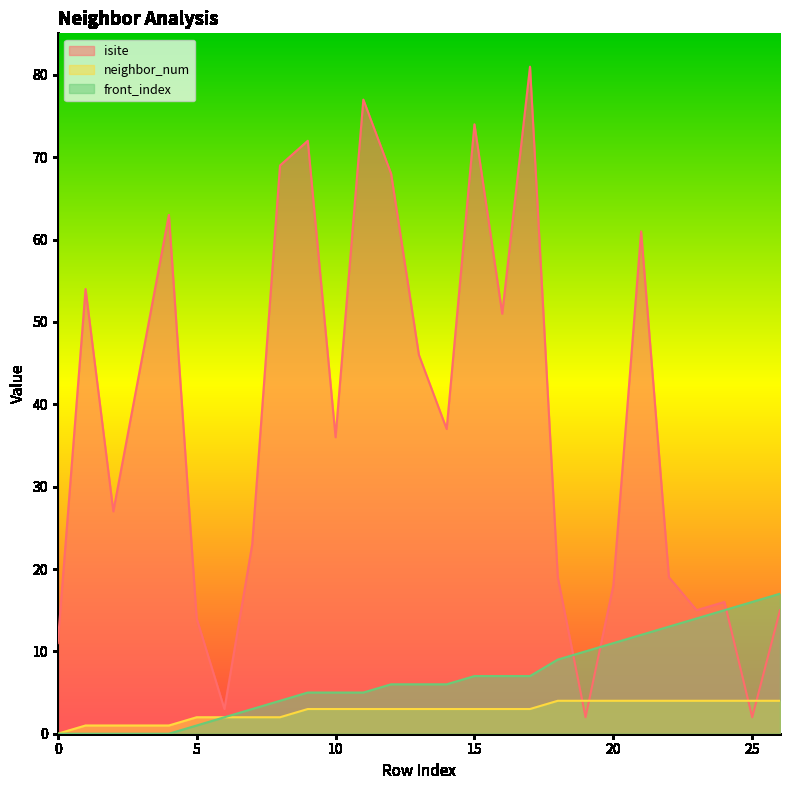

Which category has the highest value in the front_index series?

26